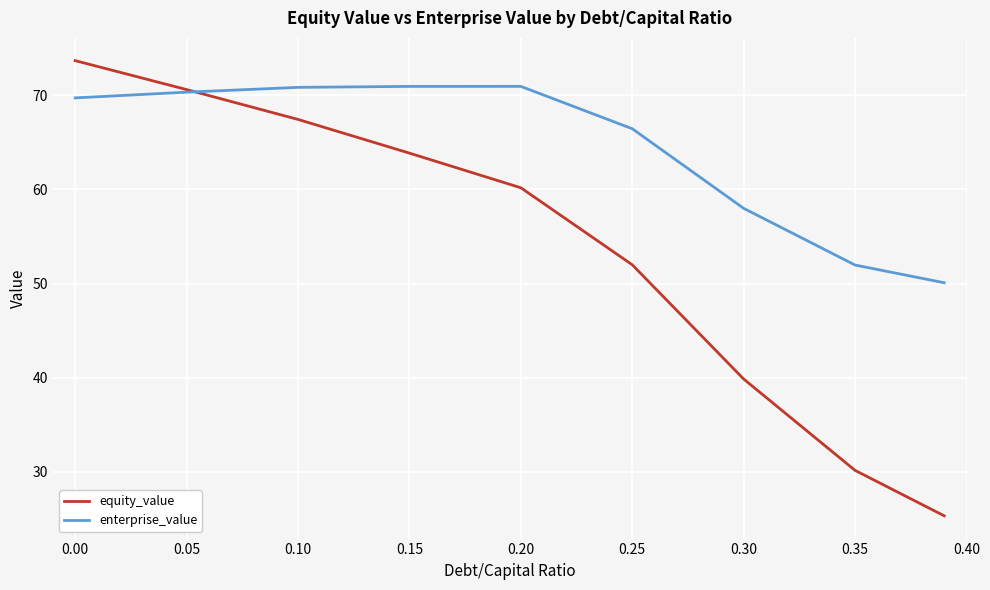

What is the highest value of the equity_value series?

73.7